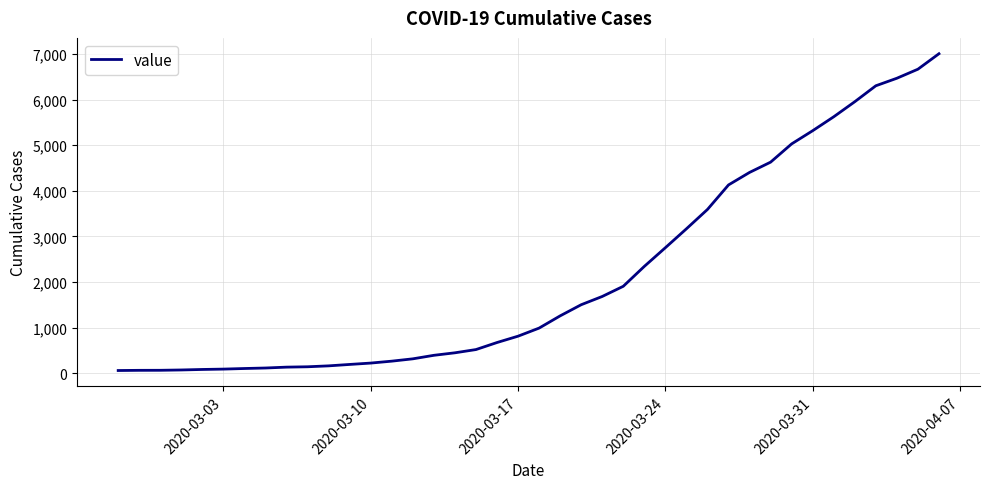

What is the difference between the maximum and minimum values?

6939